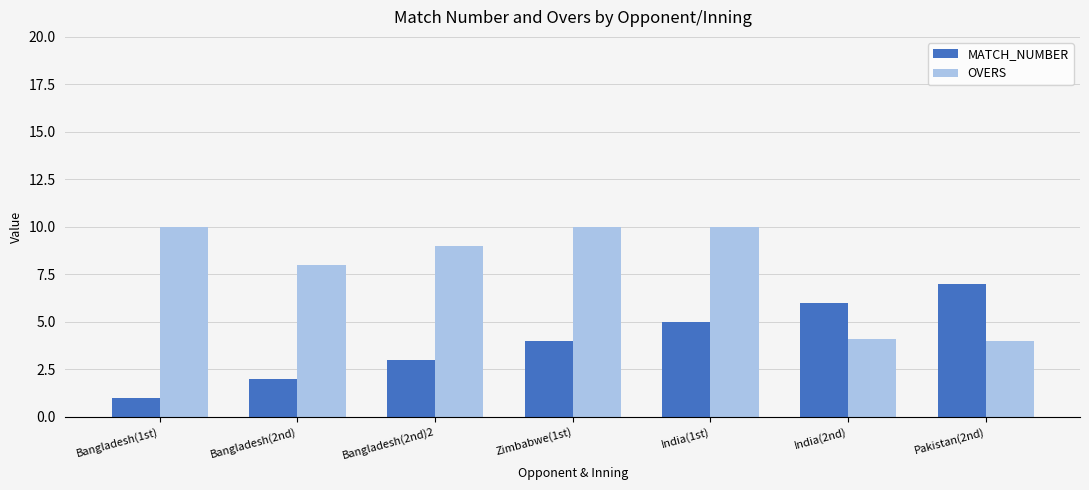

The value of OVERS at Zimbabwe(1st) is 17.0. True or false?

False